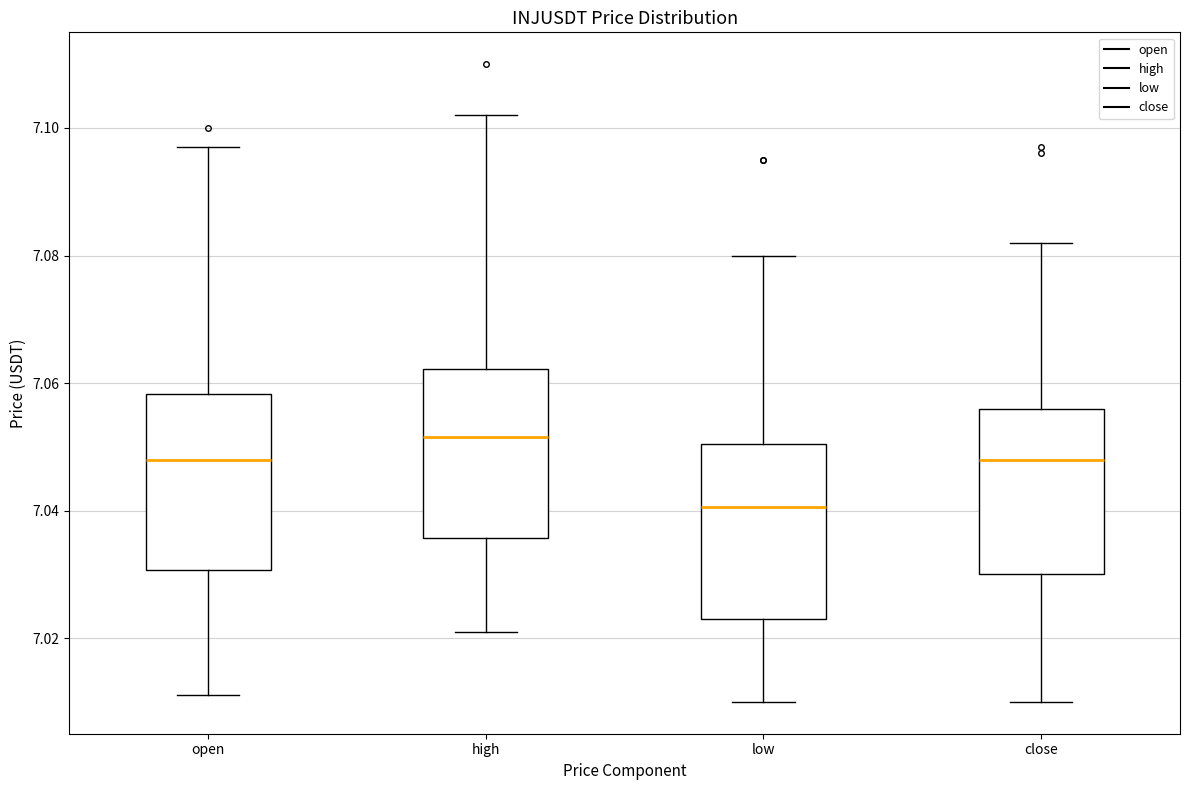

Reading left to right, transcribe this box plot: for each box, give where its median line is, the range the box spans, and where its two whiskers end, as read against the y-axis. The values are not printed on the chart, so give them approximately, as read against the axis.

open: median 7.048, box 7.030 to 7.058, whiskers 7.012 to 7.098
high: median 7.052, box 7.036 to 7.062, whiskers 7.022 to 7.102
low: median 7.040, box 7.024 to 7.050, whiskers 7.010 to 7.080
close: median 7.048, box 7.030 to 7.056, whiskers 7.010 to 7.082